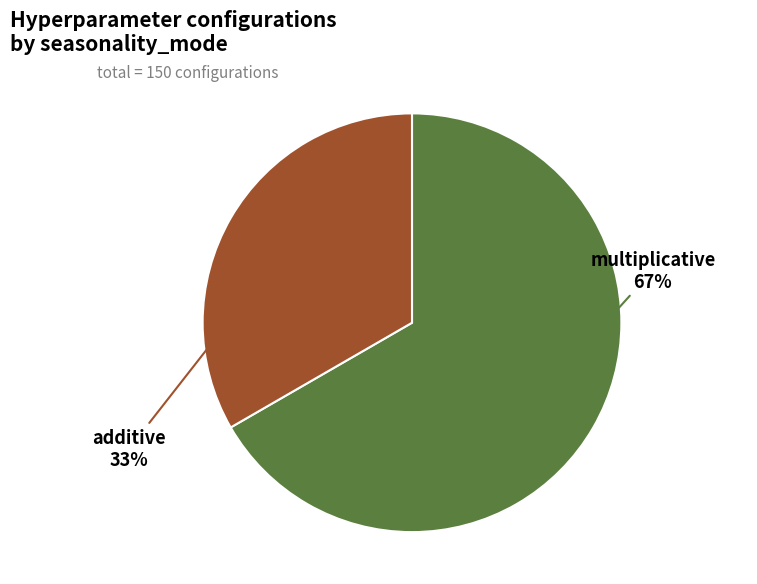

Count the number of slices in the pie.

2